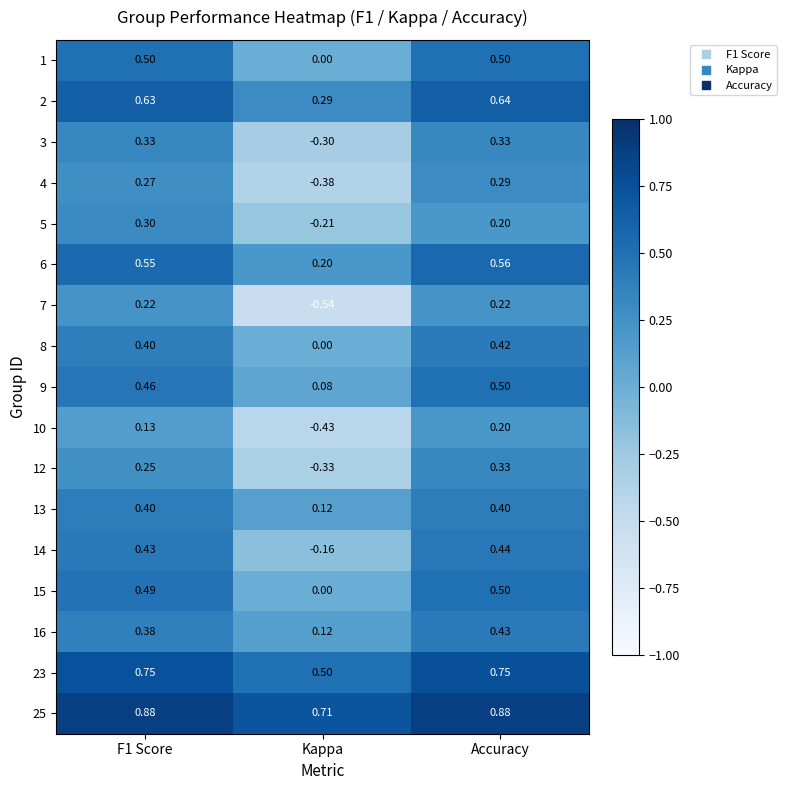

Which series has the largest range (max minus min)?

7